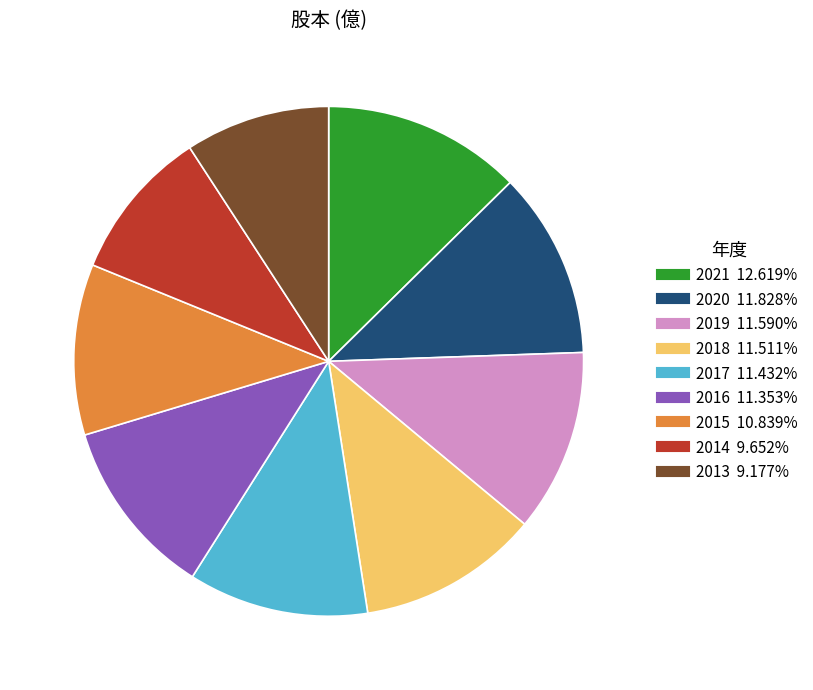

Approximately how many times larger is the value at 2019 compared to 2013?

1.3